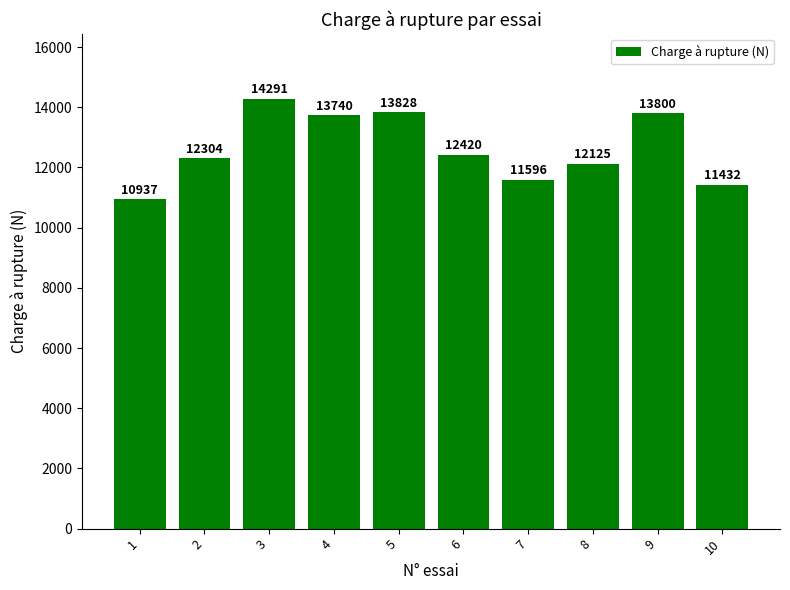

The value at 8 is 6795. True or false?

False